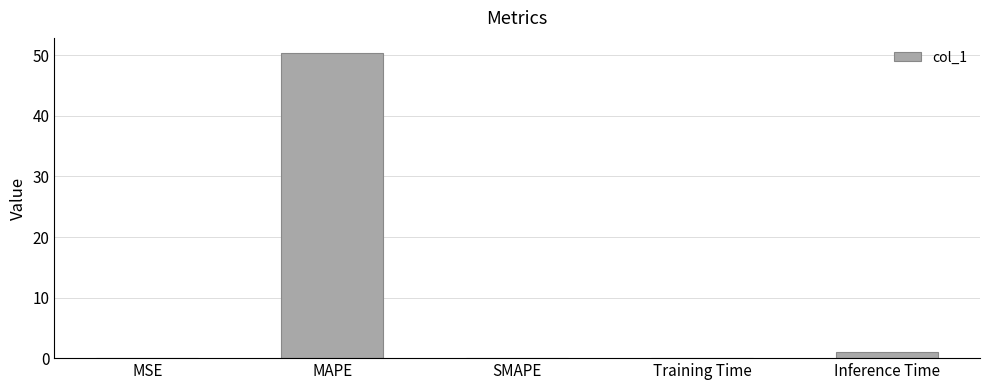

What is the change in value from Training Time to Inference Time?

+0.9